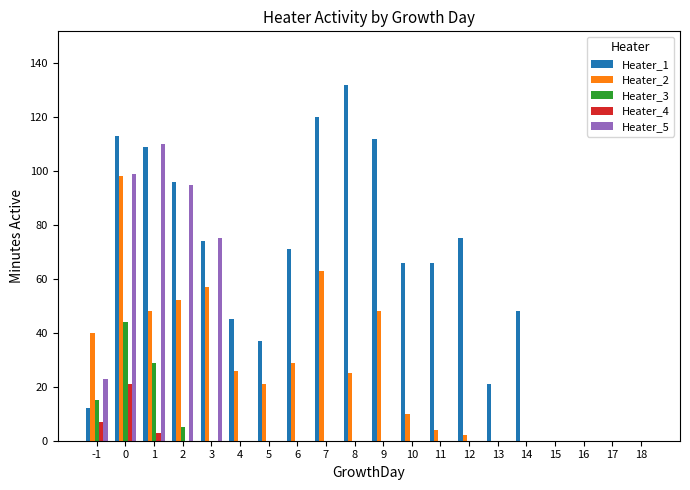

Does the chart contain stacked bars?

No